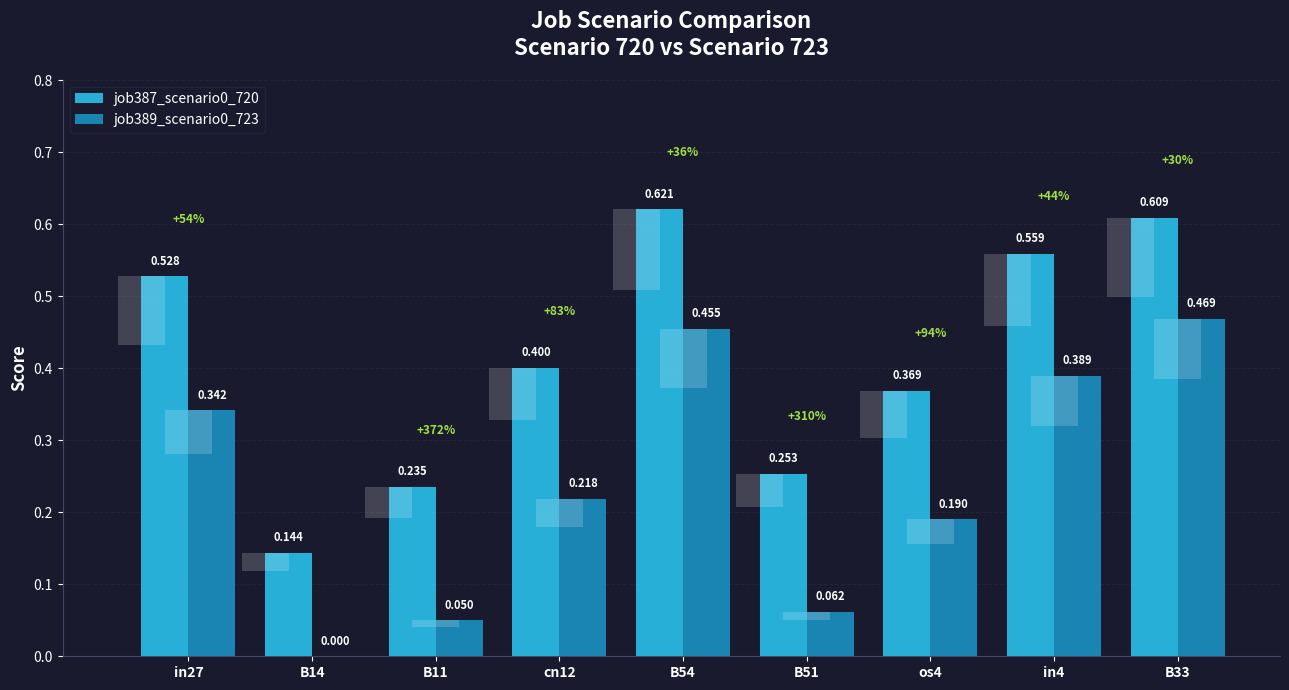

Is it true that job389_scenario0_723 equals -0.3 at B14?

False